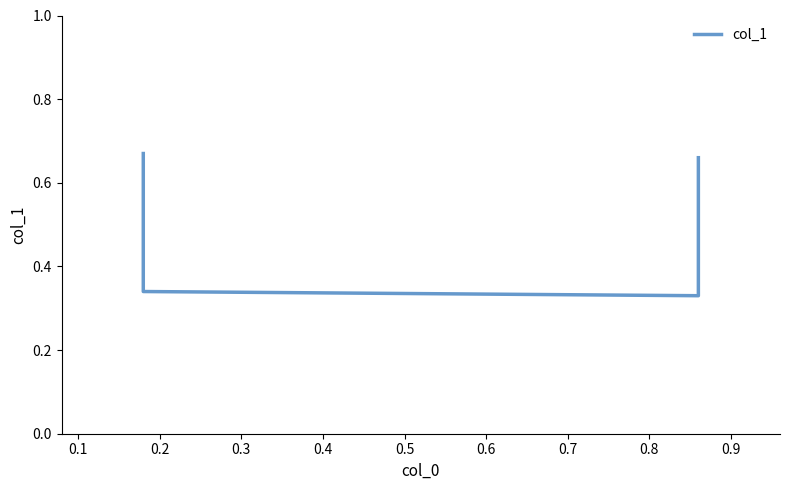

How many lines are shown in the chart?

1